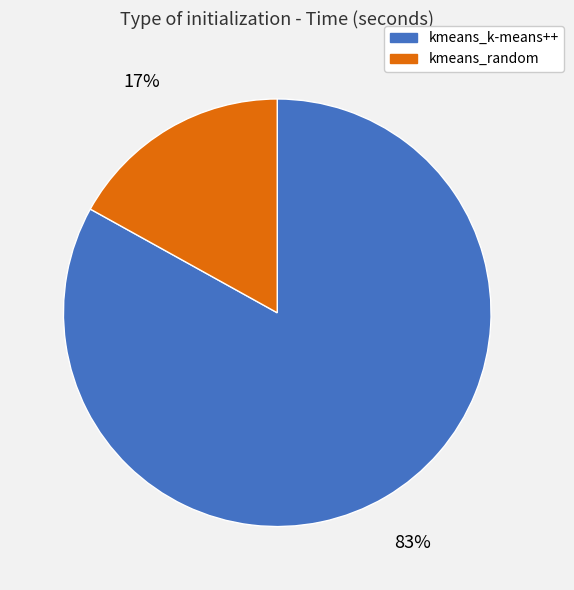

How many segments does this pie chart have?

2